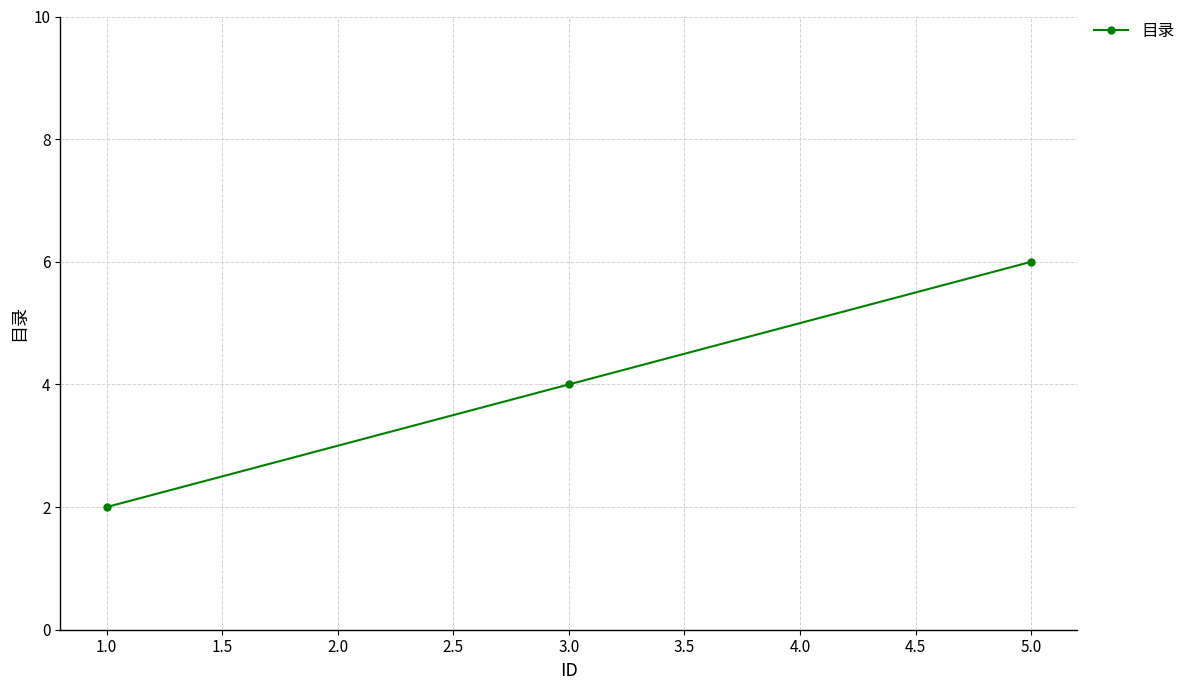

What is the label of the 1st point from the left?

1.0